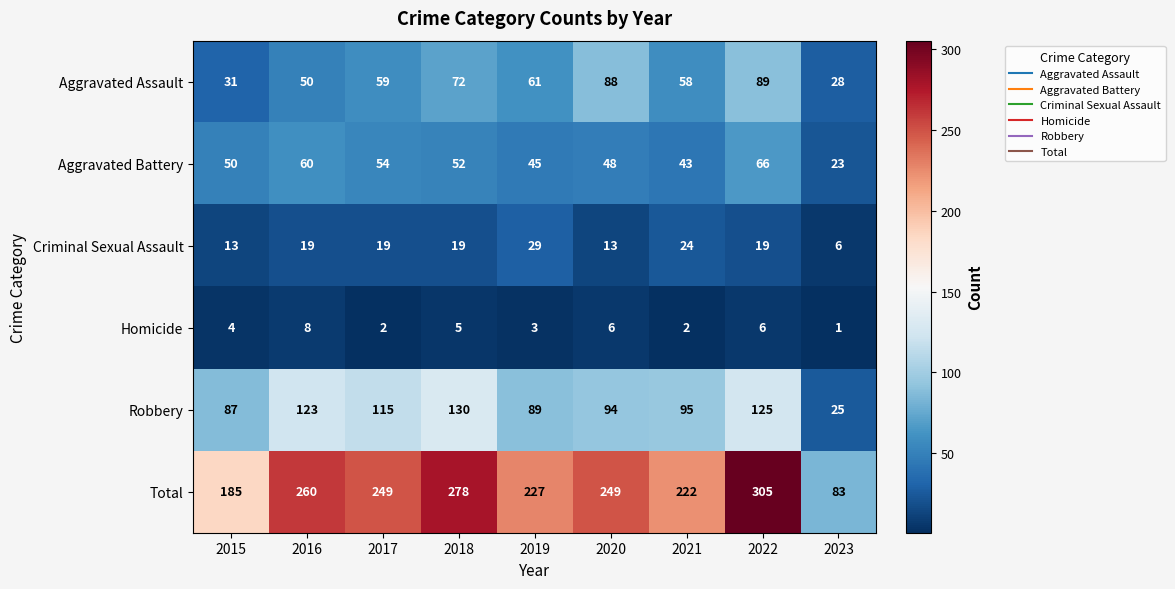

Which label corresponds to the largest value in the chart?

2022